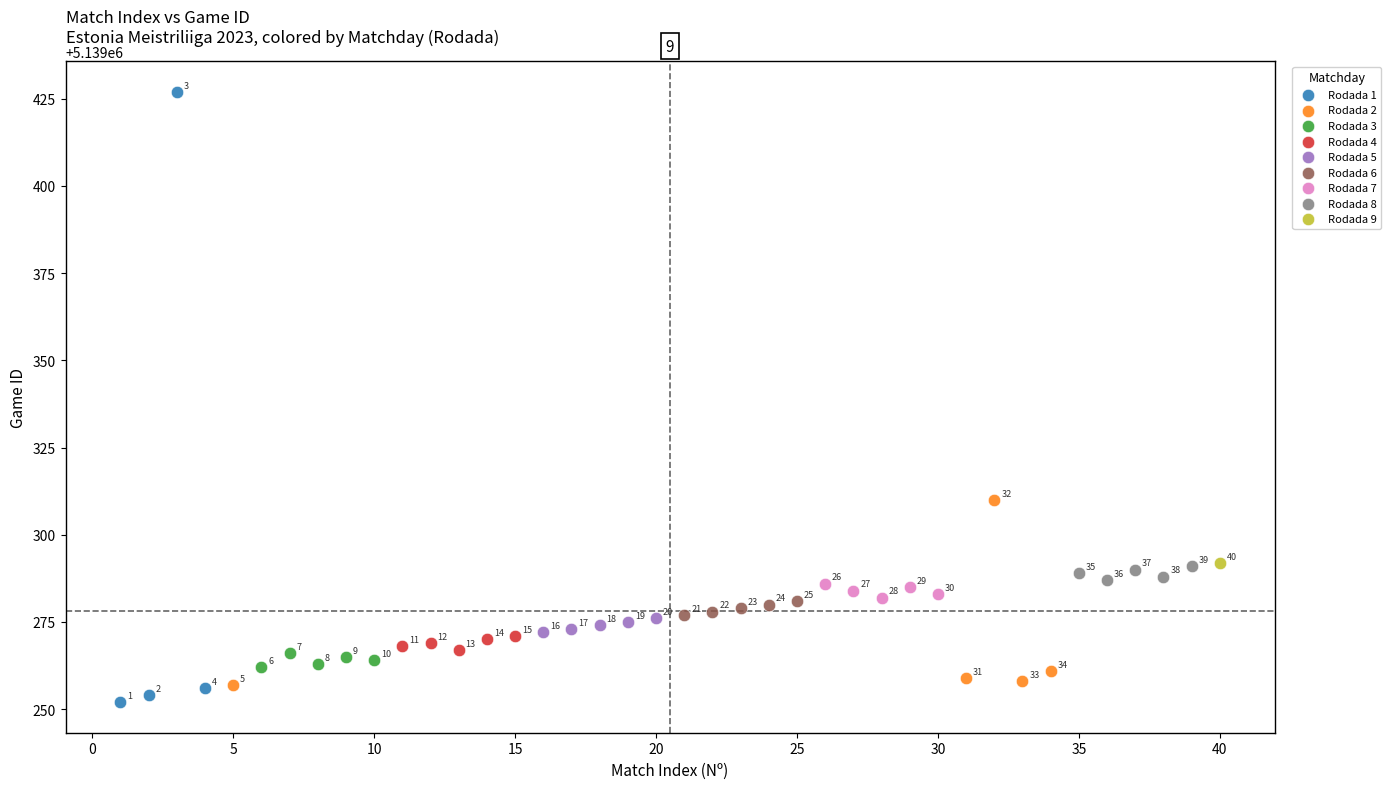

Which series reaches the minimum Y coordinate?

Rodada 1